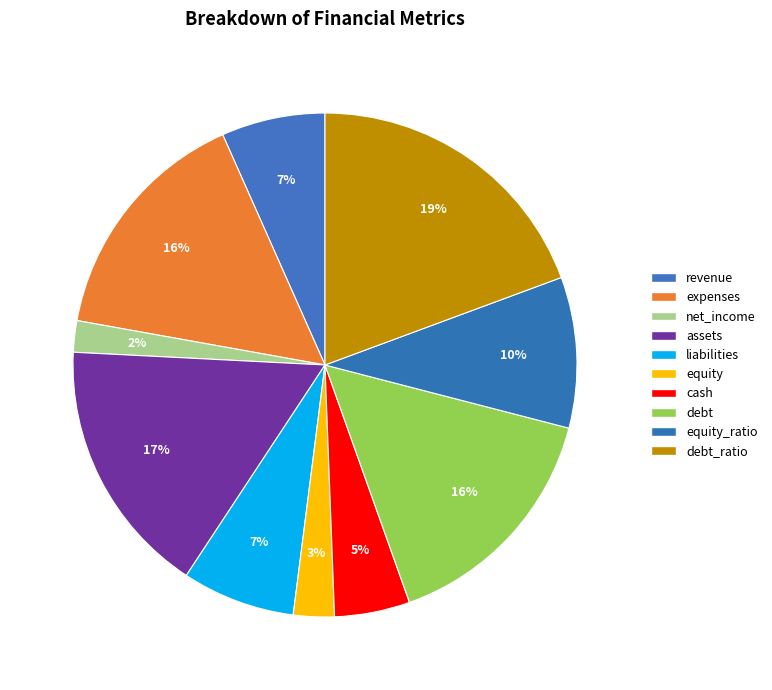

To the nearest percent, what percentage of the pie is equity?

3%